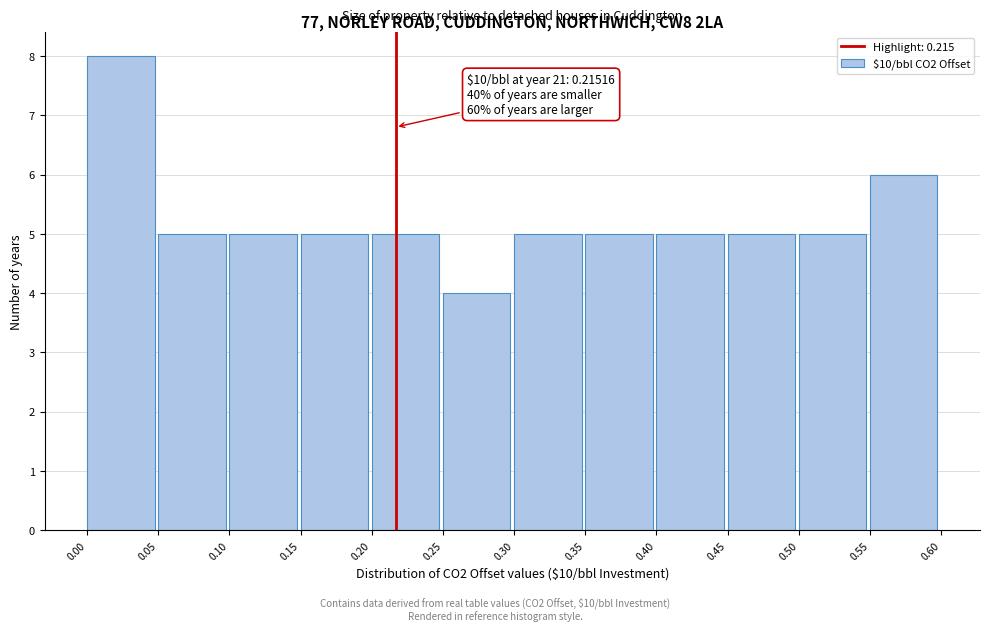

Over which range of the x-axis is the bar tallest?

0.00 to 0.05